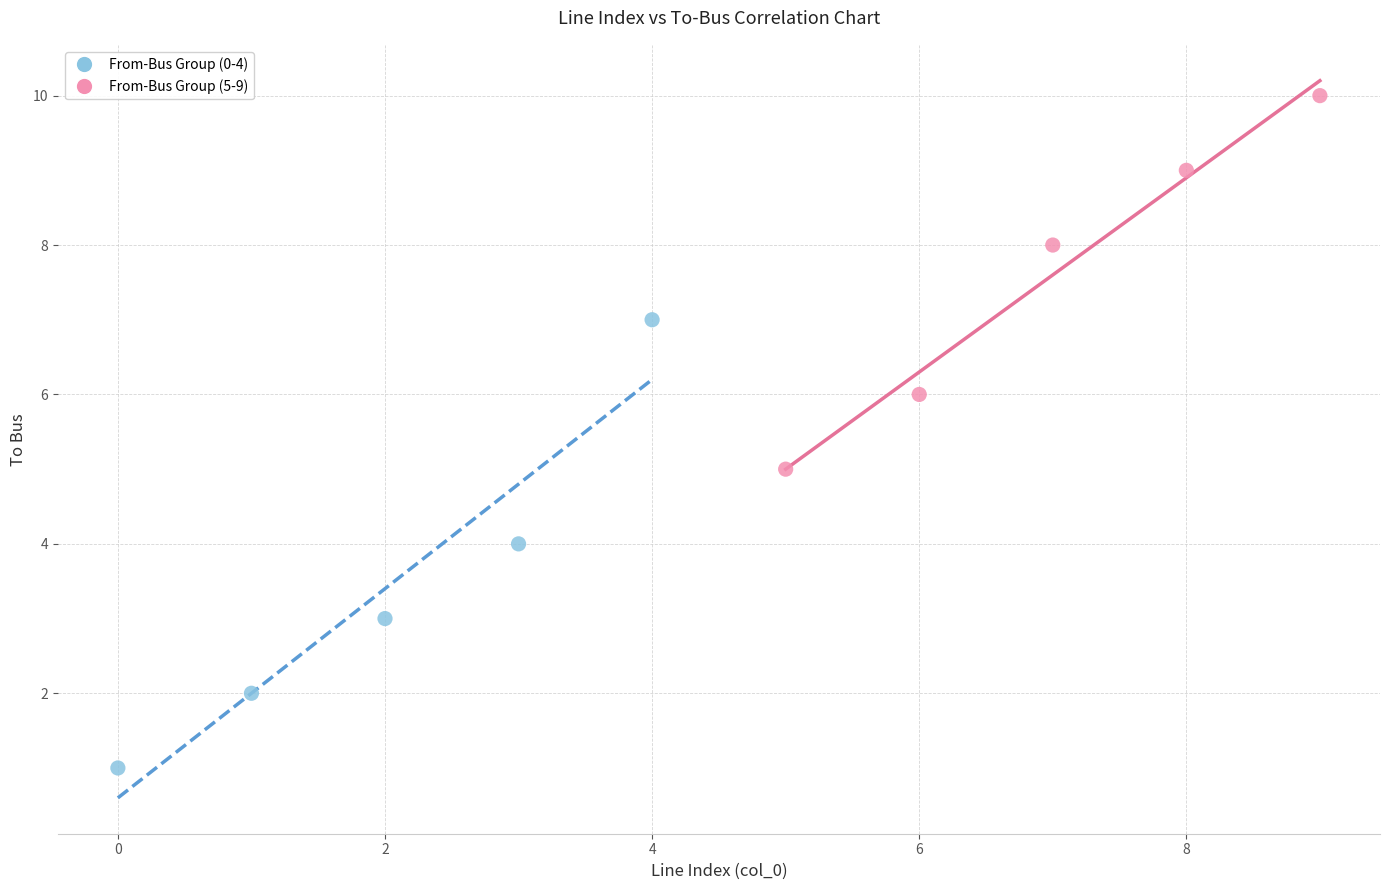

Which series reaches the minimum Y coordinate?

From-Bus Group (0-4)